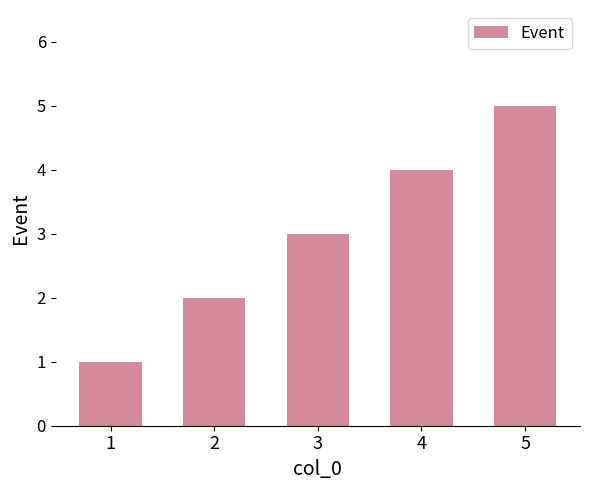

What is the difference between the maximum and minimum values?

4